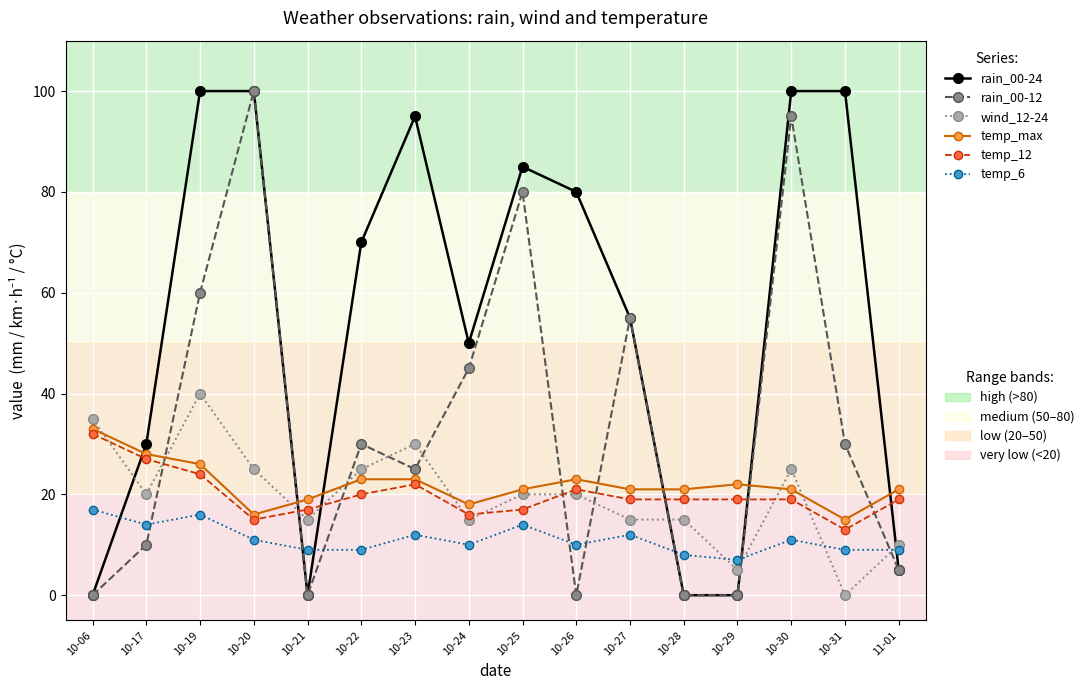

What is the label of the 6th point from the left?

10-22